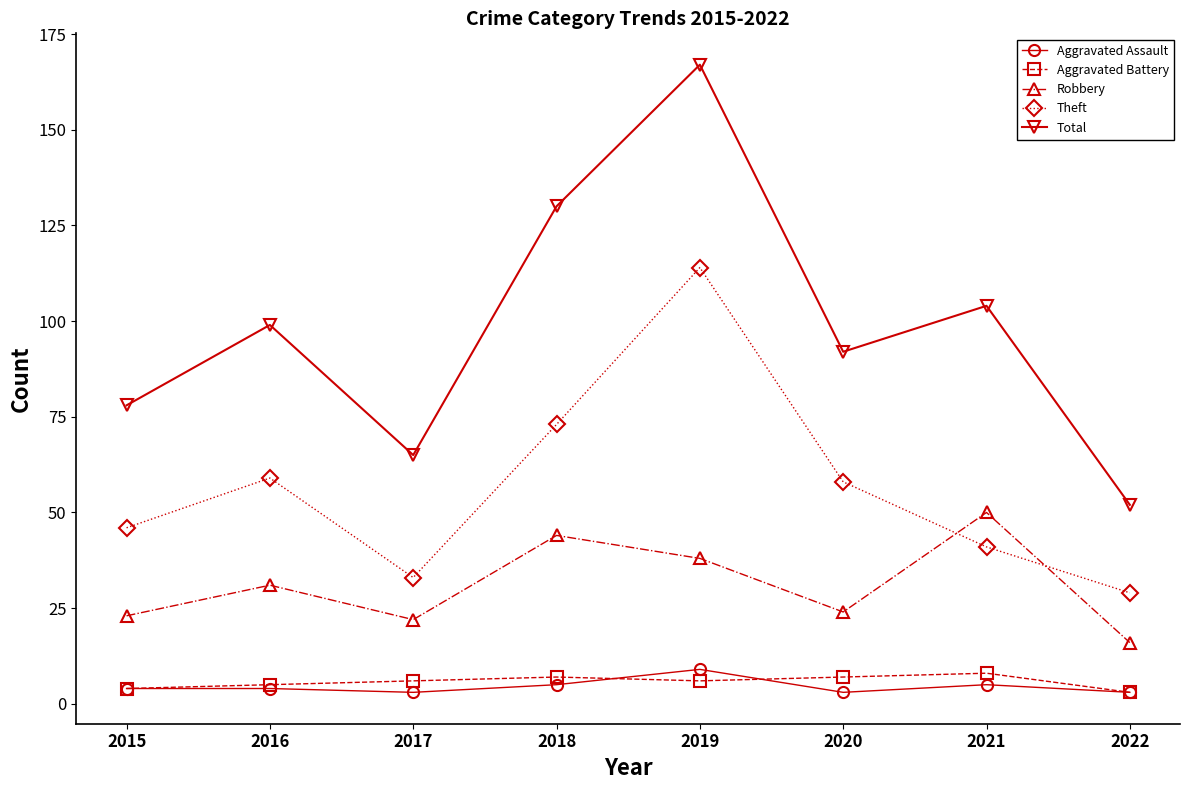

True or false: Aggravated Assault has a value of 3 at 2022.

True